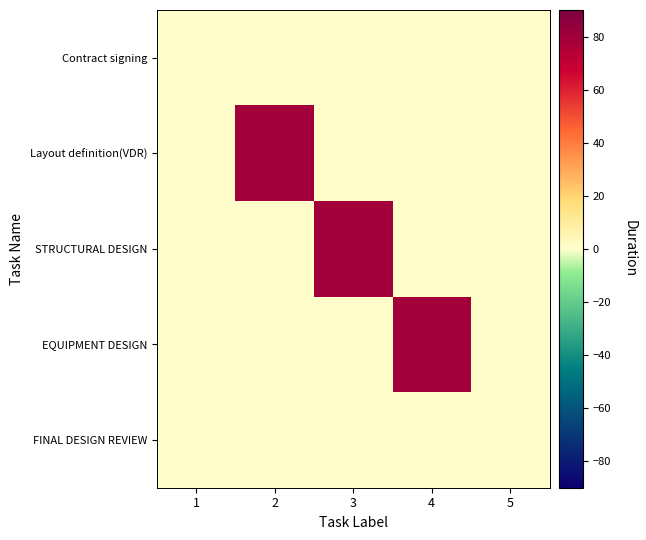

Reading left to right, list all the values displayed in this chart.

Contract signing: 1=0	2=0	3=0	4=0	5=0
Layout definition(VDR): 1=0	2=80	3=0	4=0	5=0
STRUCTURAL DESIGN: 1=0	2=0	3=80	4=0	5=0
EQUIPMENT DESIGN: 1=0	2=0	3=0	4=80	5=0
FINAL DESIGN REVIEW: 1=0	2=0	3=0	4=0	5=0